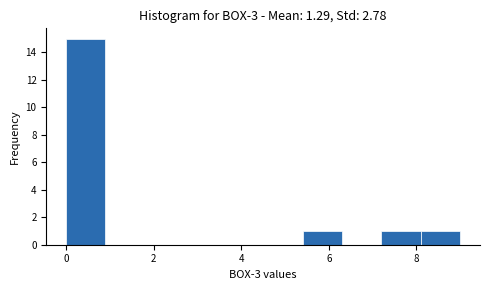

Over which range of the x-axis is the bar tallest?

0.0 to 0.9